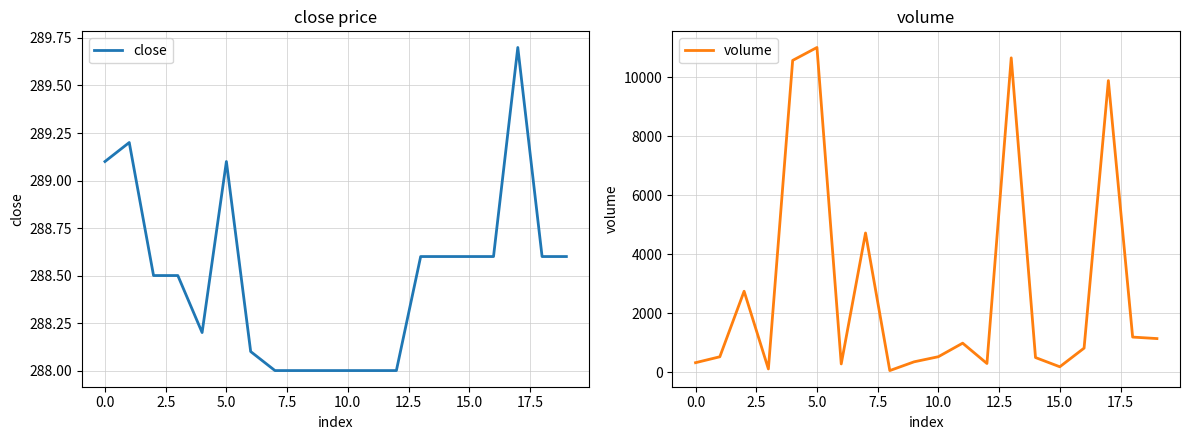

How many times do close and volume cross each other?

8